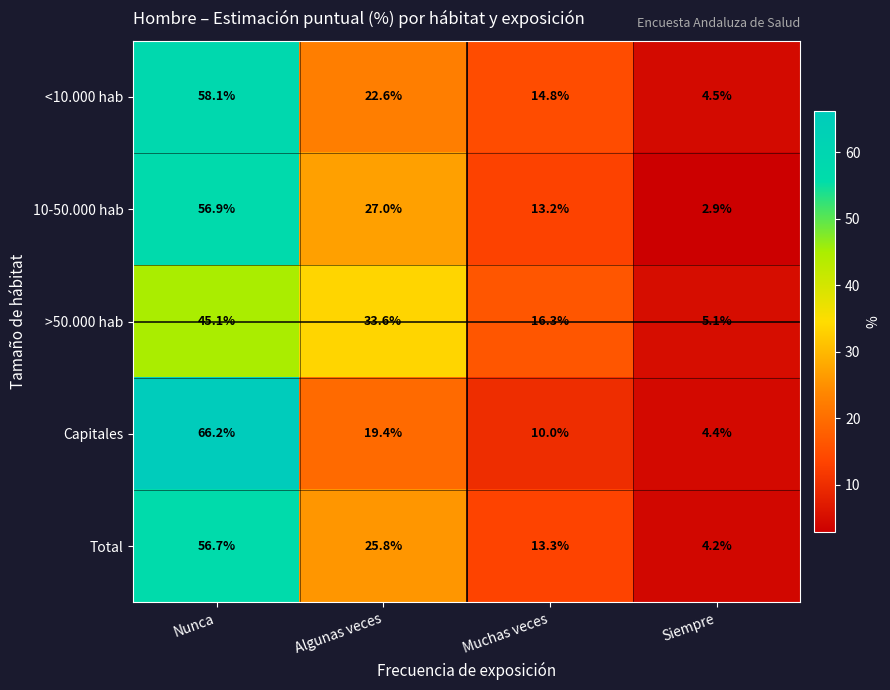

True or false: 10-50.000 hab has a value of 3.8 at Siempre.

False